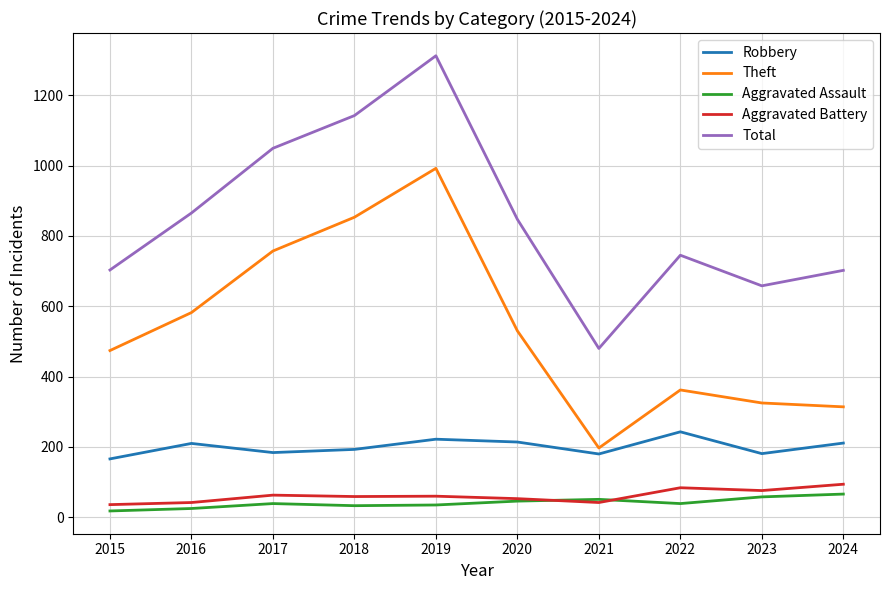

At which category is the sum across all series the highest?

2019